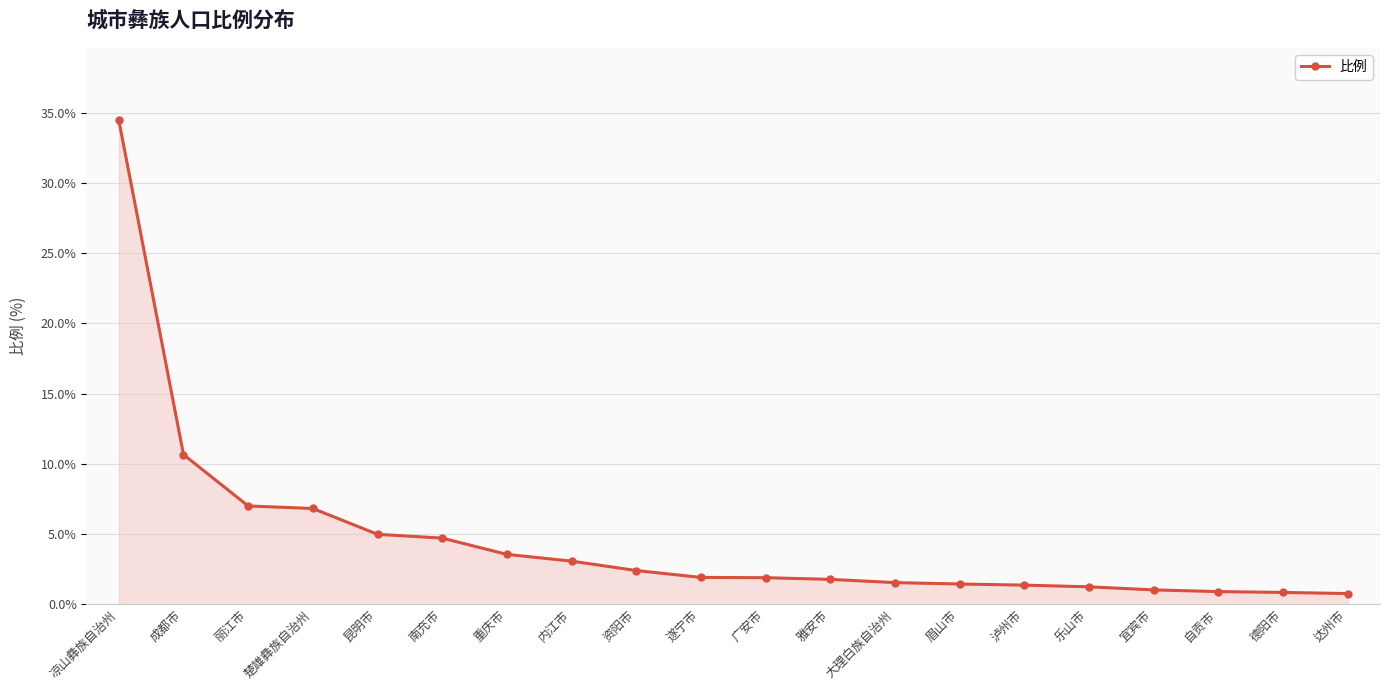

What is the sum of the values at 南充市 and 昆明市?

9.7